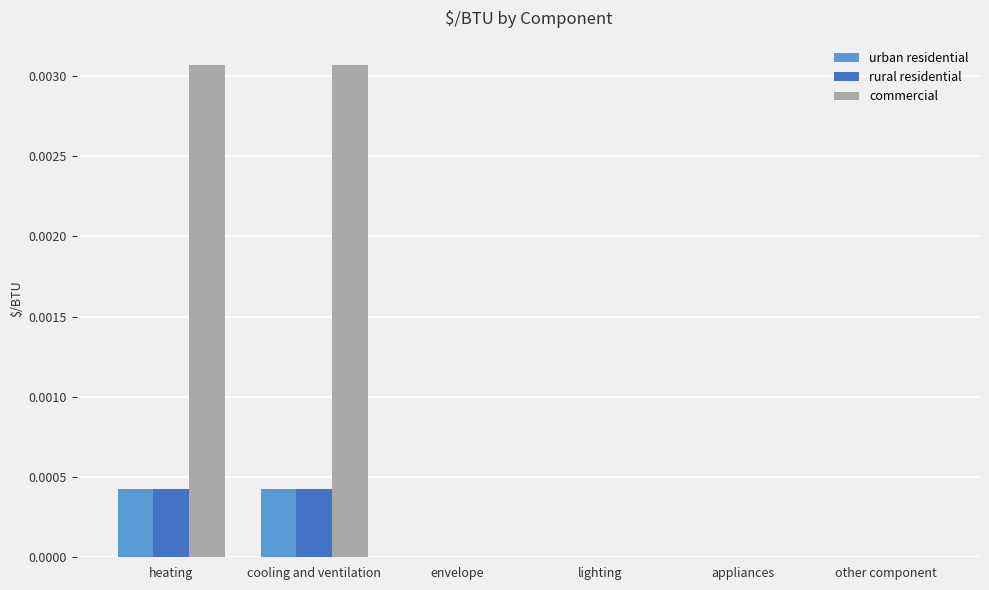

The value of rural residential at heating is 0.0. True or false?

True